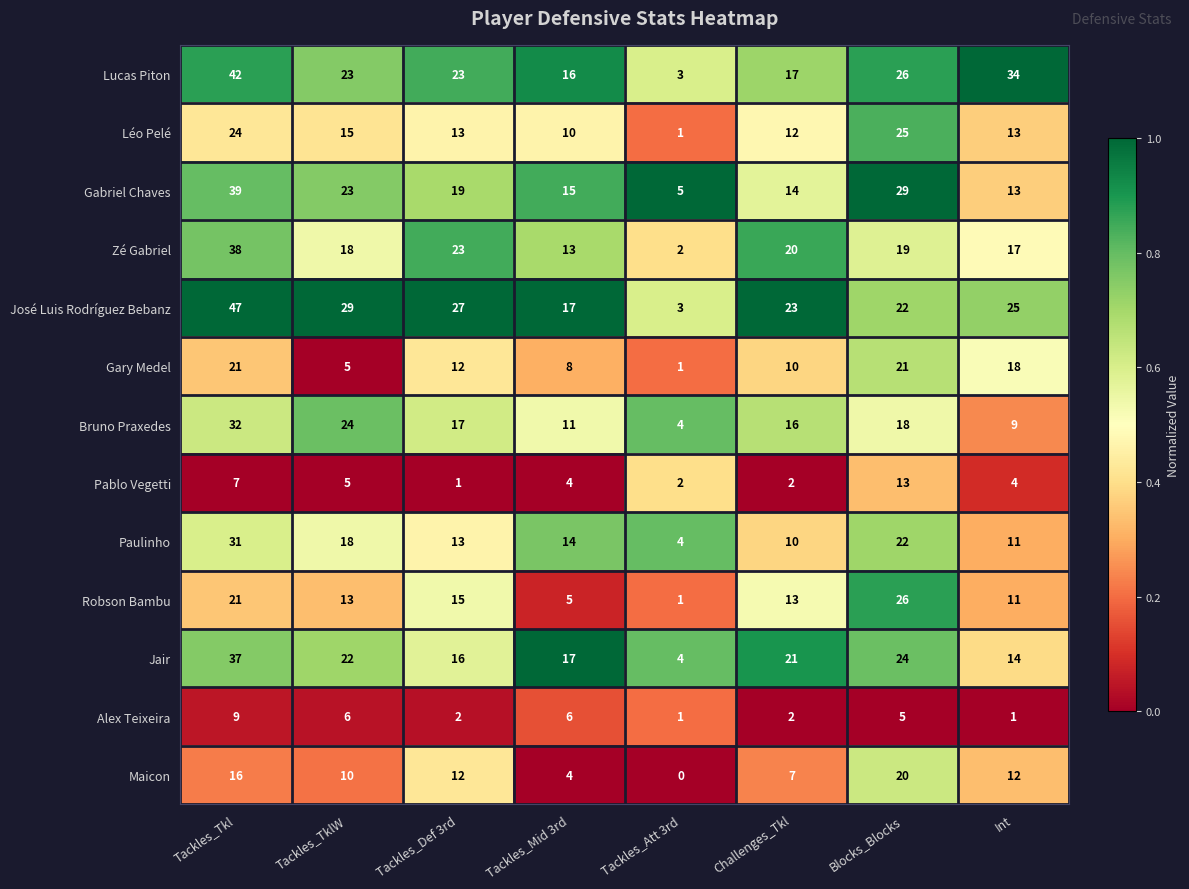

Rank the categories by Jair value from lowest to highest.

Tackles_Att 3rd, Int, Tackles_Def 3rd, Tackles_Mid 3rd, Challenges_Tkl, Tackles_TklW, Blocks_Blocks, Tackles_Tkl